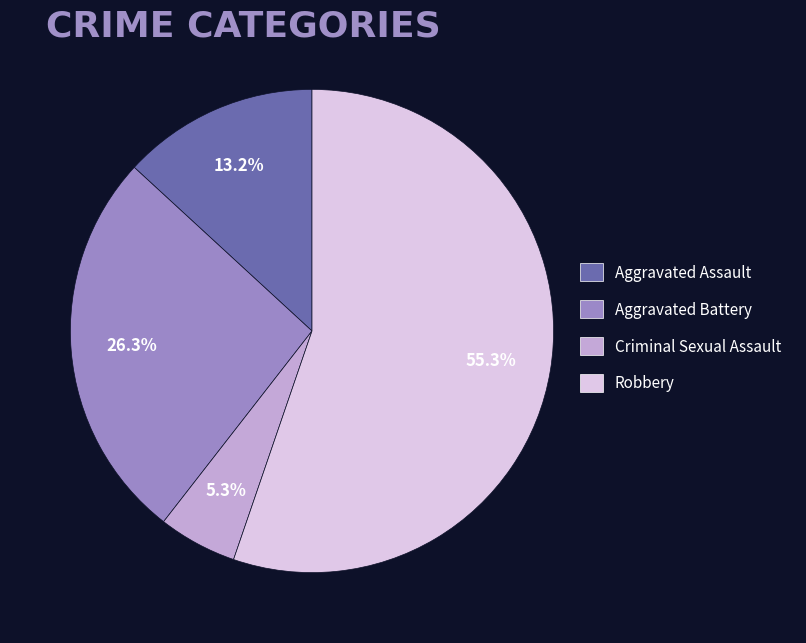

To the nearest percent, what is the difference between the Robbery and Criminal Sexual Assault slice percentages?

50%